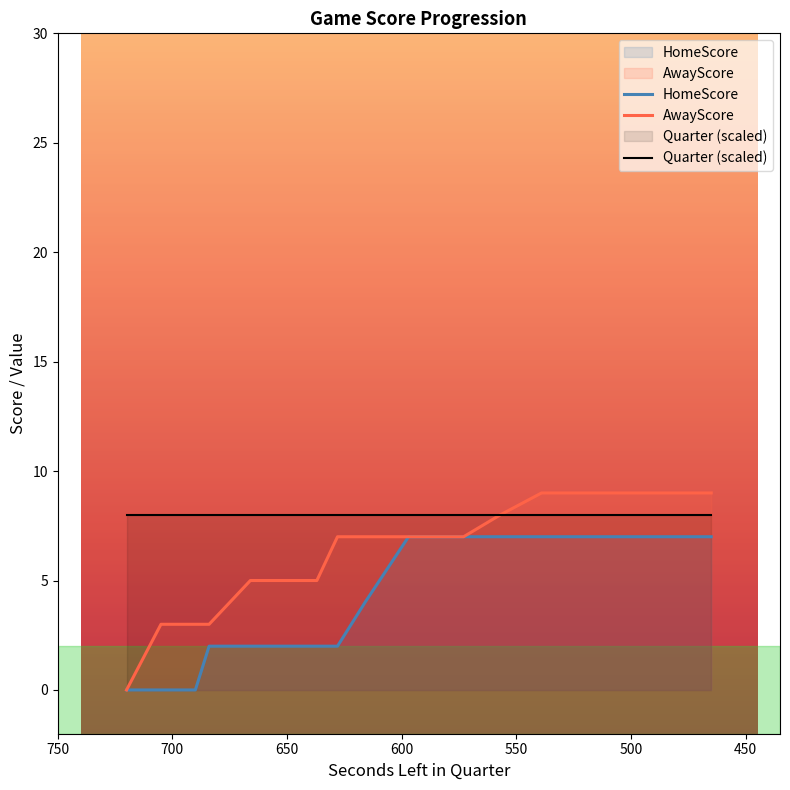

Reading left to right, extract all data points from this chart.

HomeScore: 0	0	0	0	2	2	2	2	2	4	7	7	7	7	7	7	7	7	7	7
AwayScore: 0	3	3	3	3	5	5	5	7	7	7	7	7	8	9	9	9	9	9	9